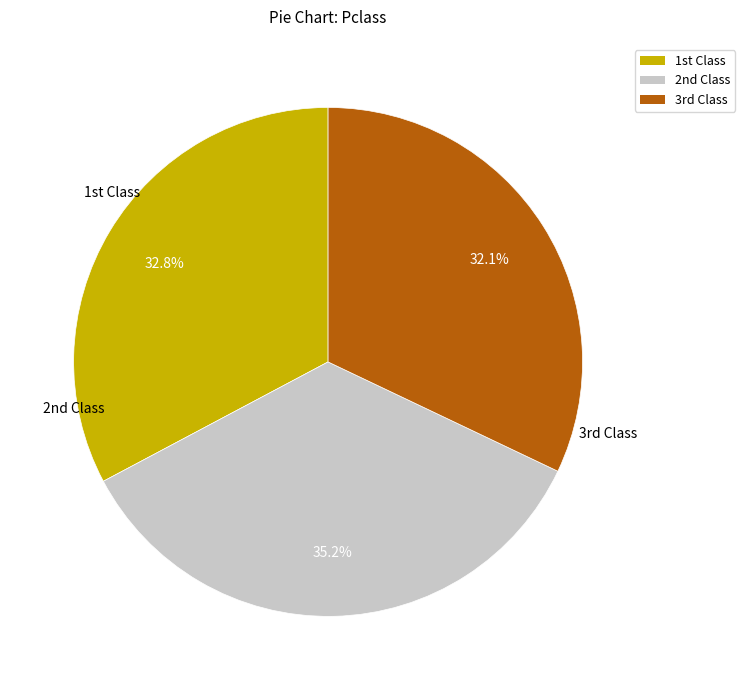

Is there any slice that represents more than half of the pie?

No